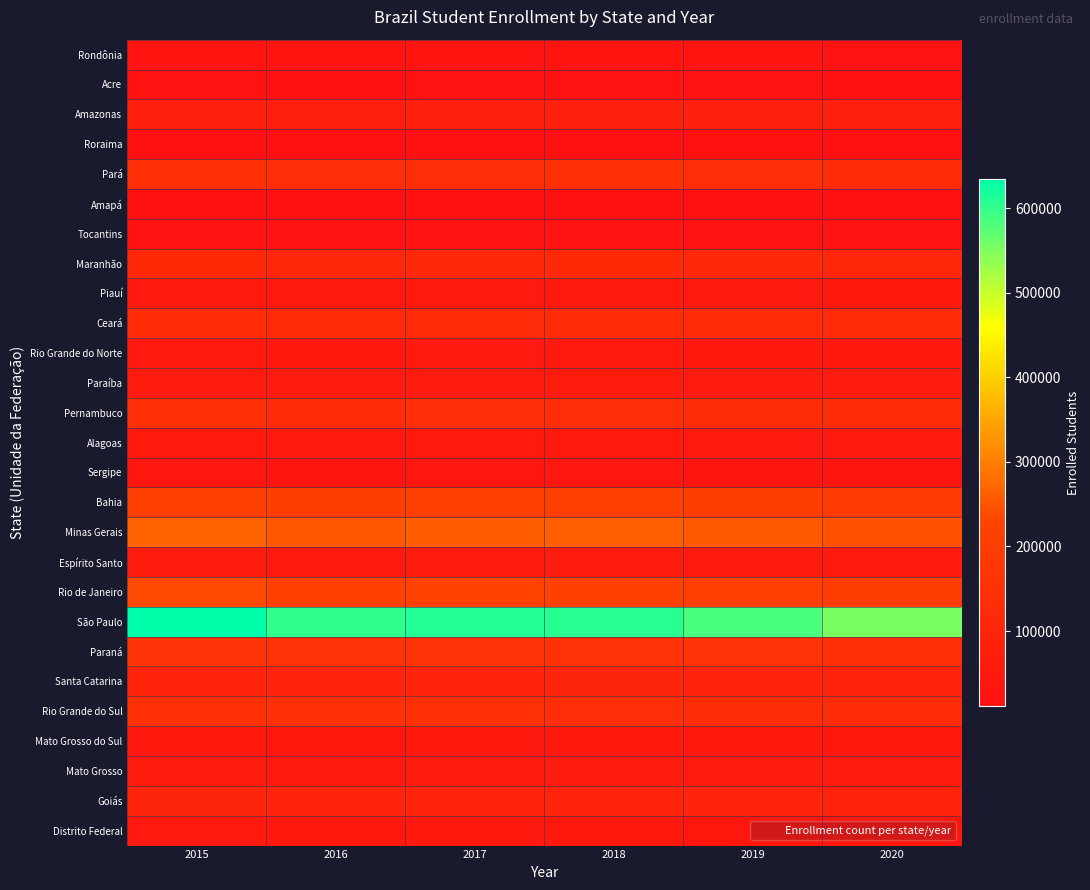

Rank the series by their maximum value, from highest to lowest.

São Paulo, Minas Gerais, Rio de Janeiro, Bahia, Paraná, Rio Grande do Sul, Pernambuco, Pará, Ceará, Maranhão, Goiás, Santa Catarina, Amazonas, Paraíba, Mato Grosso, Espírito Santo, Alagoas, Piauí, Rio Grande do Norte, Distrito Federal, Mato Grosso do Sul, Sergipe, Rondônia, Tocantins, Acre, Amapá, Roraima